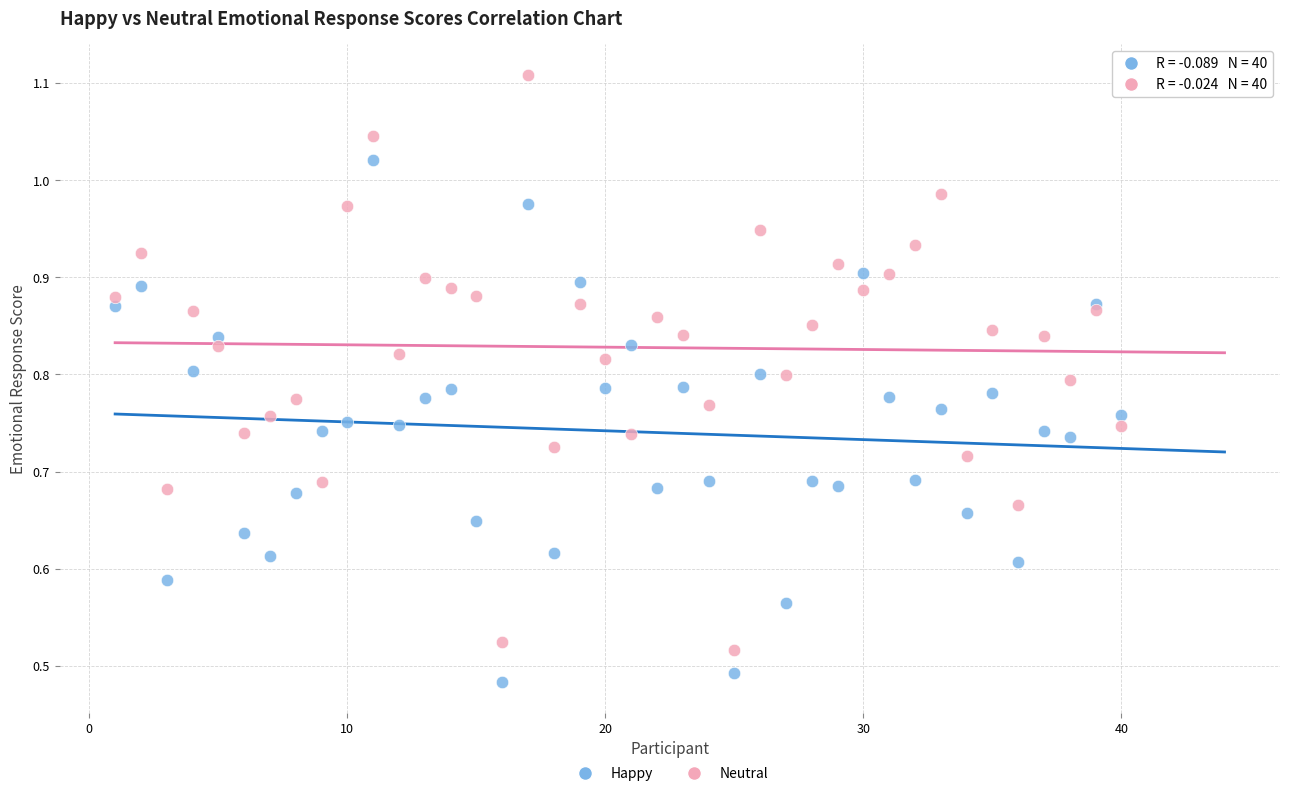

Which series has the widest spread of Y values?

Neutral